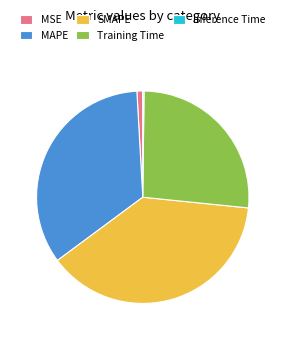

Do Training Time and MAPE together represent more than half of the pie?

Yes